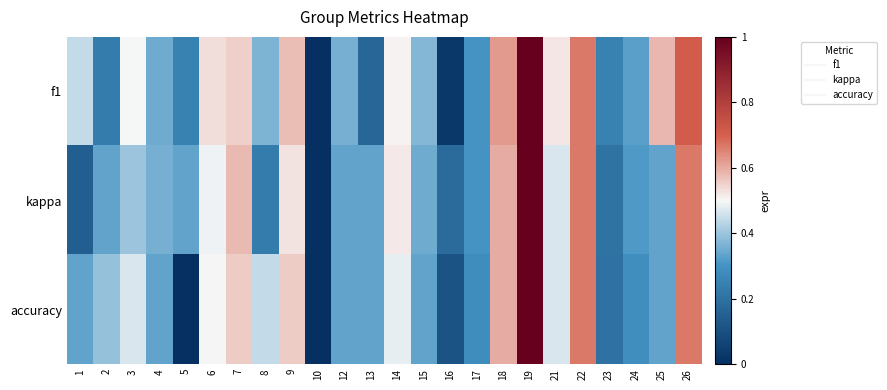

Between 16 and 18, which series saw the biggest shift?

f1